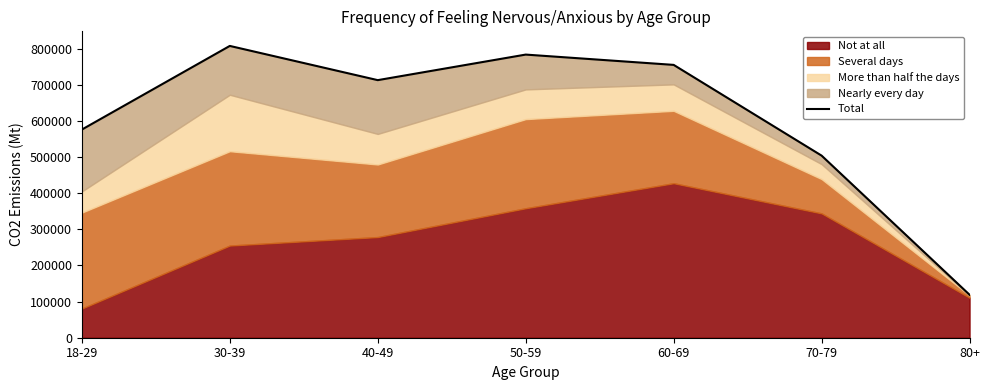

Is it true that the value at 18-29 is 199927?

False